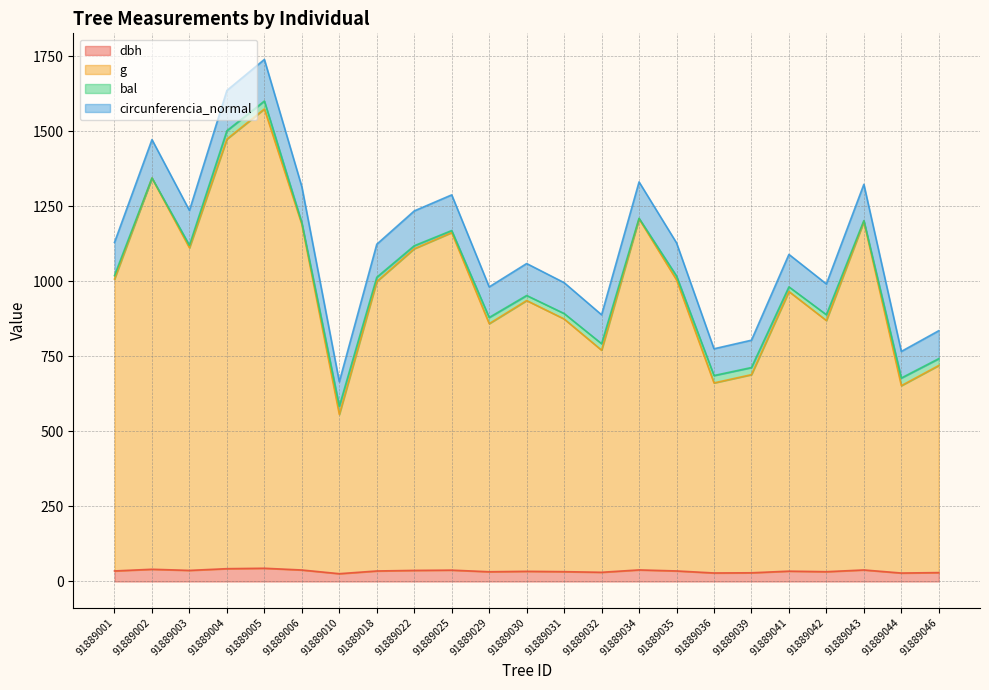

Does the chart have visible grid lines?

Yes